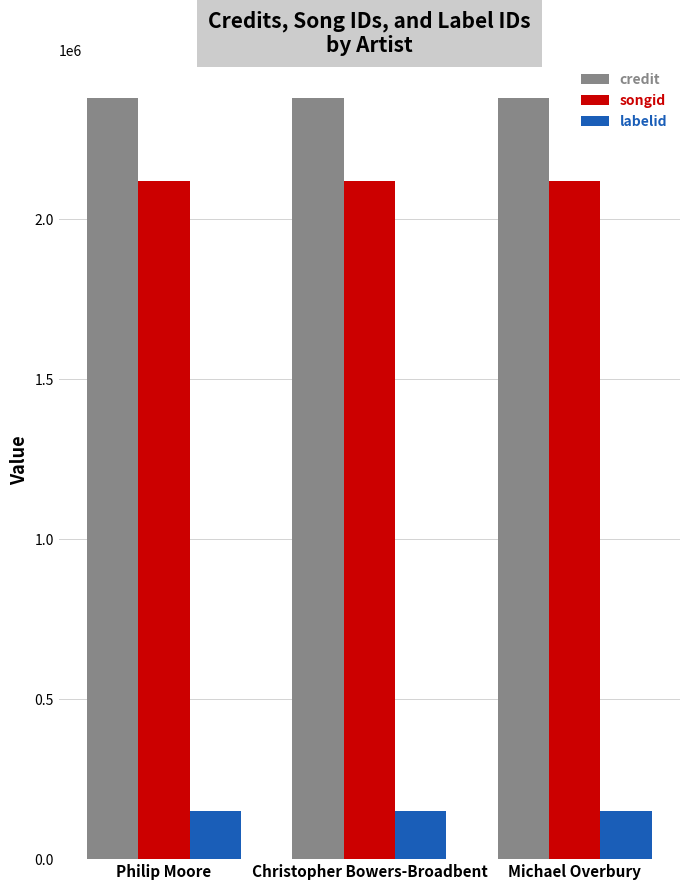

How many groups of bars are there?

3